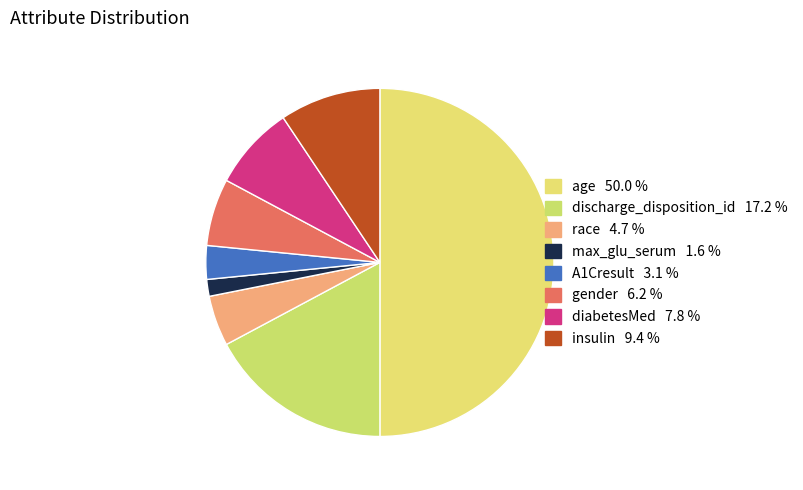

To the nearest percent, what is the difference between the largest and smallest slice percentages?

48%